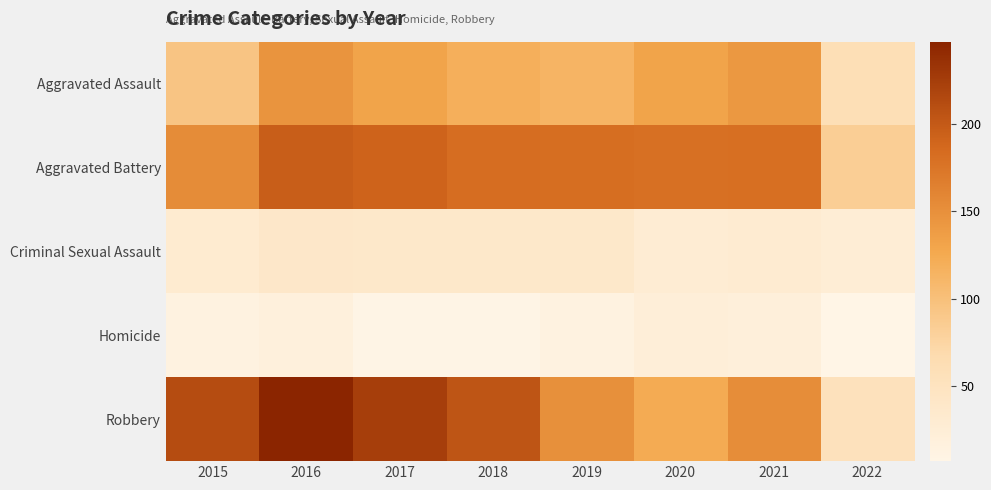

Which category has the highest value across all series?

2016